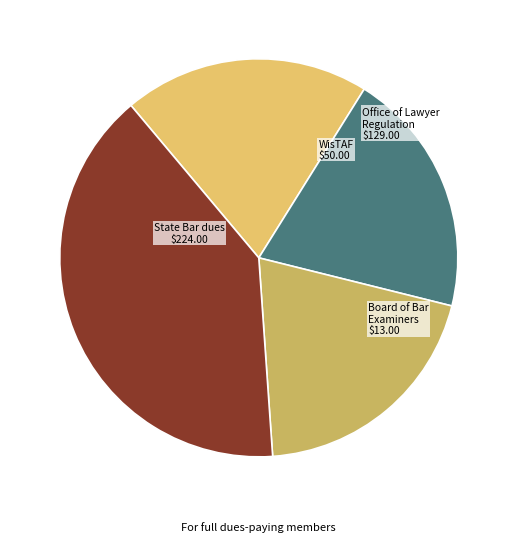

Count the number of slices in the pie.

4